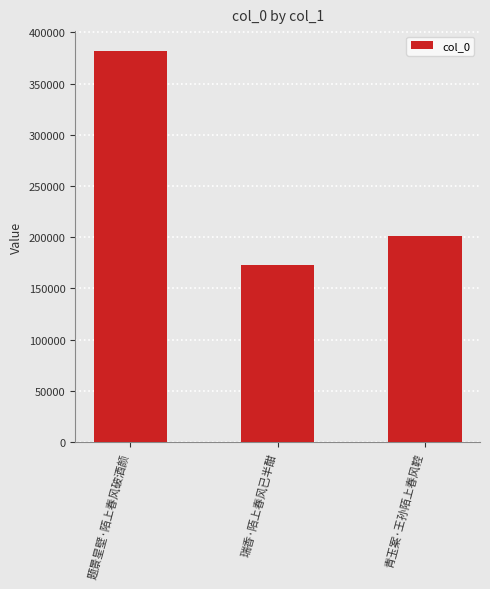

Approximately how many times larger is the value at 青玉案·王孙陌上春风鞚 compared to 瑞香·陌上春风已半酣?

1.2